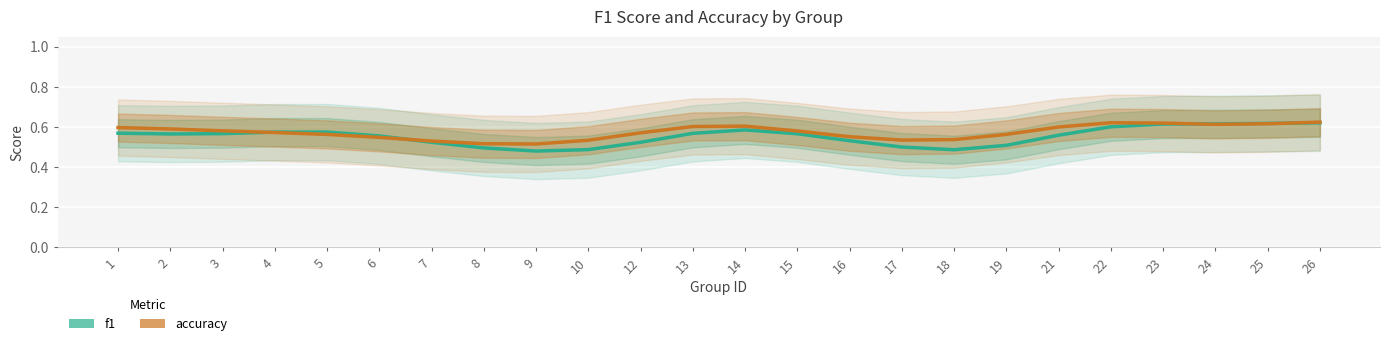

What is the minimum value for accuracy?

0.5